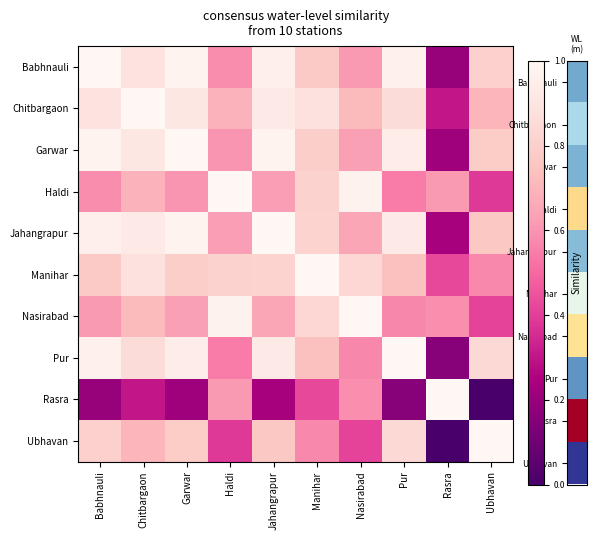

List the series in order of their peak value, highest first.

Babhnauli, Chitbargaon, Garwar, Haldi, Jahangrapur, Manihar, Nasirabad, Pur, Rasra, Ubhavan